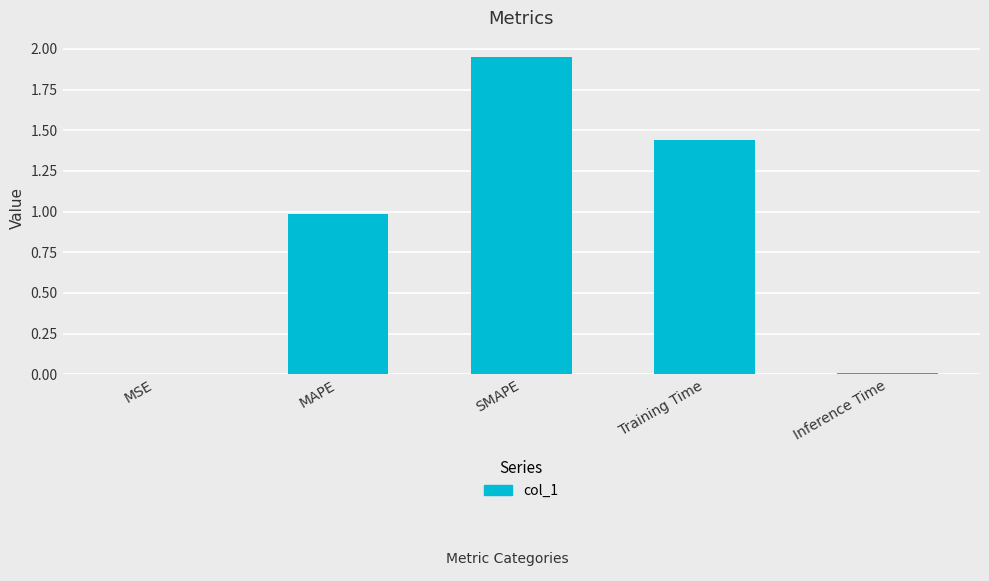

The value at MAPE is 1.0. True or false?

True